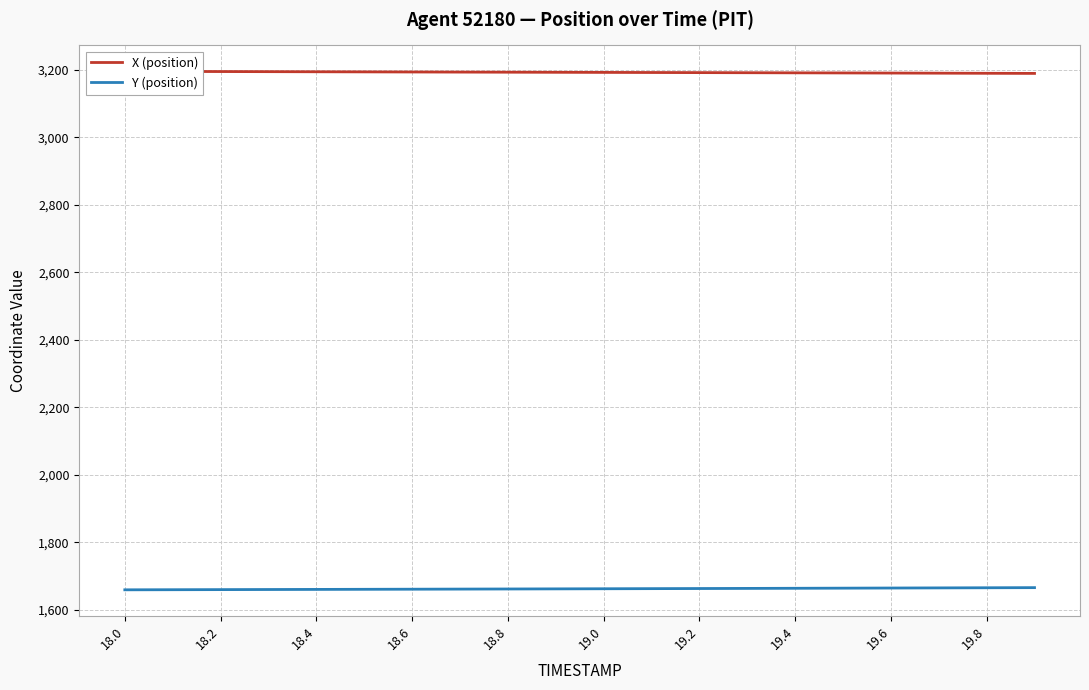

How many data points in X (position) are less than 3192?

8